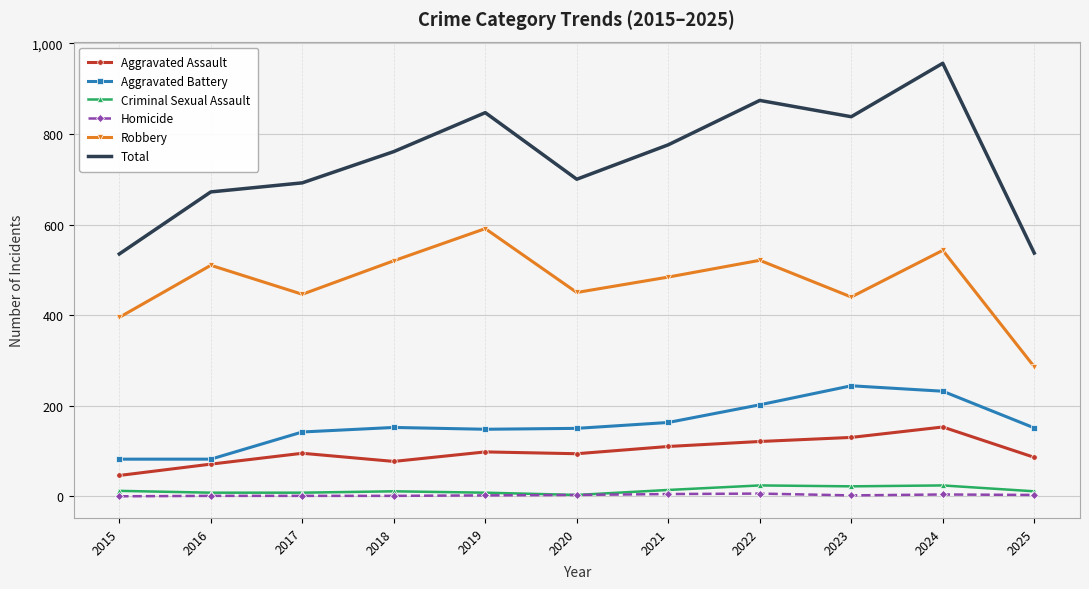

True or false: Aggravated Battery has a value of 228 at 2021.

False